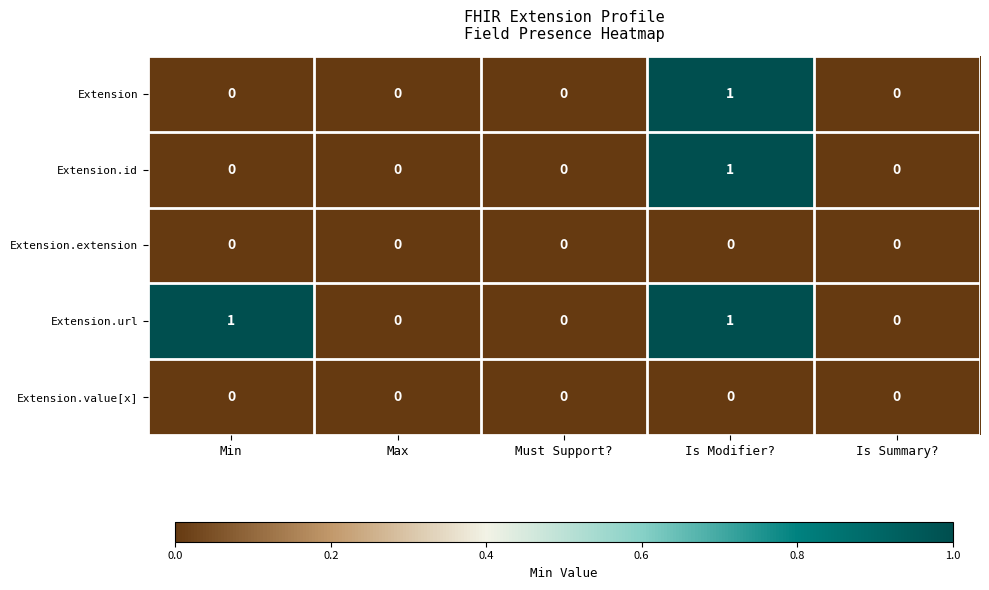

At which category is the sum across all series the highest?

Is Modifier?